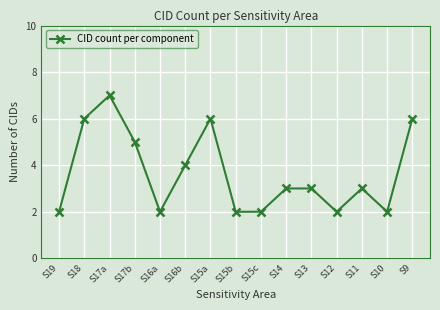

True or false: there are more than 0 points higher than both neighbors.

True